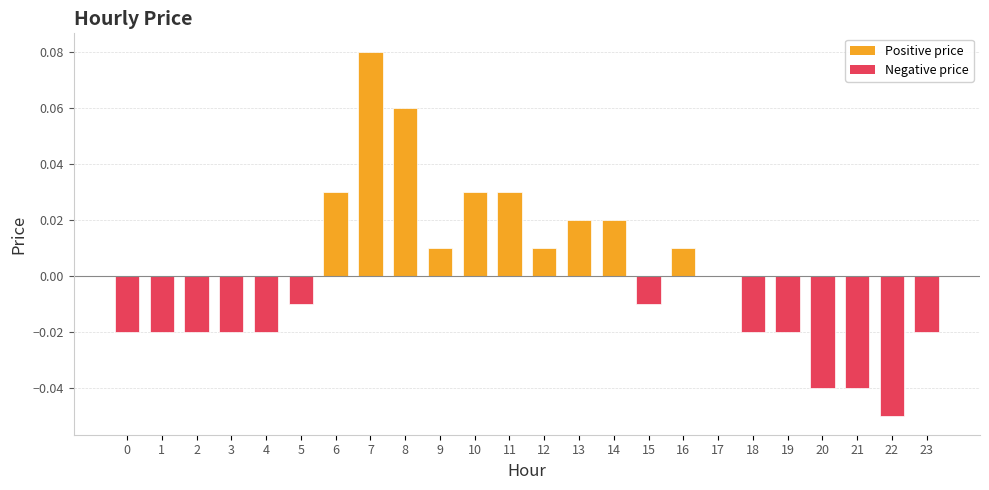

How many distinct data groups are displayed?

1